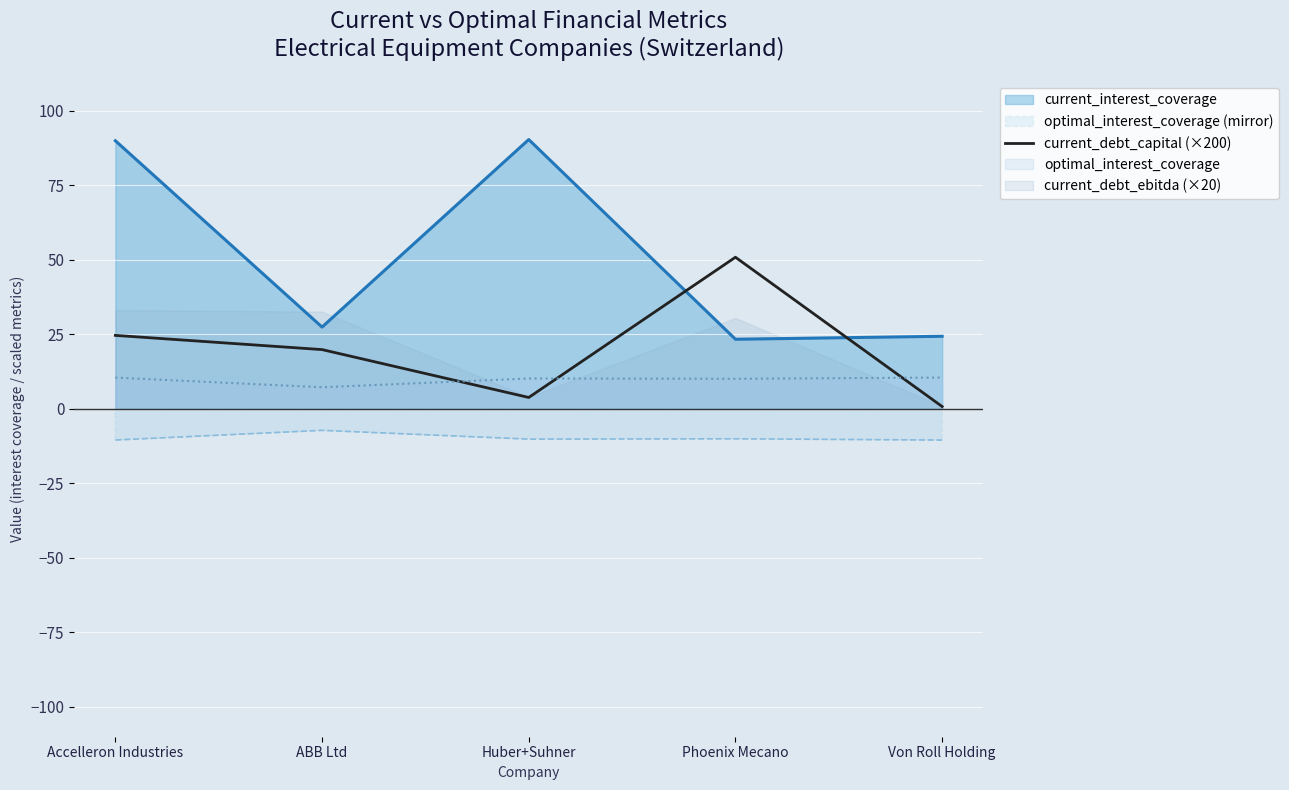

Is the value of optimal_interest_coverage at Von Roll Holding greater than the value of current_interest_coverage at Accelleron Industries?

No